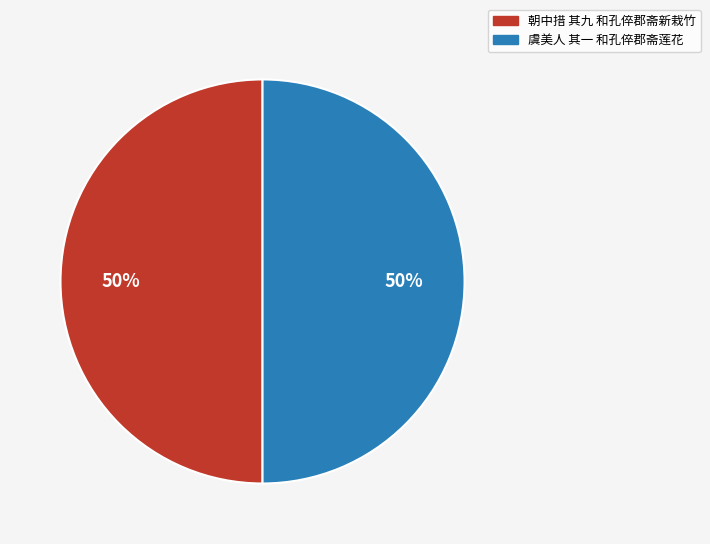

To the nearest percent, what is the combined percentage of 朝中措 其九 和孔倅郡斋新栽竹 and 虞美人 其一 和孔倅郡斋莲花?

100%